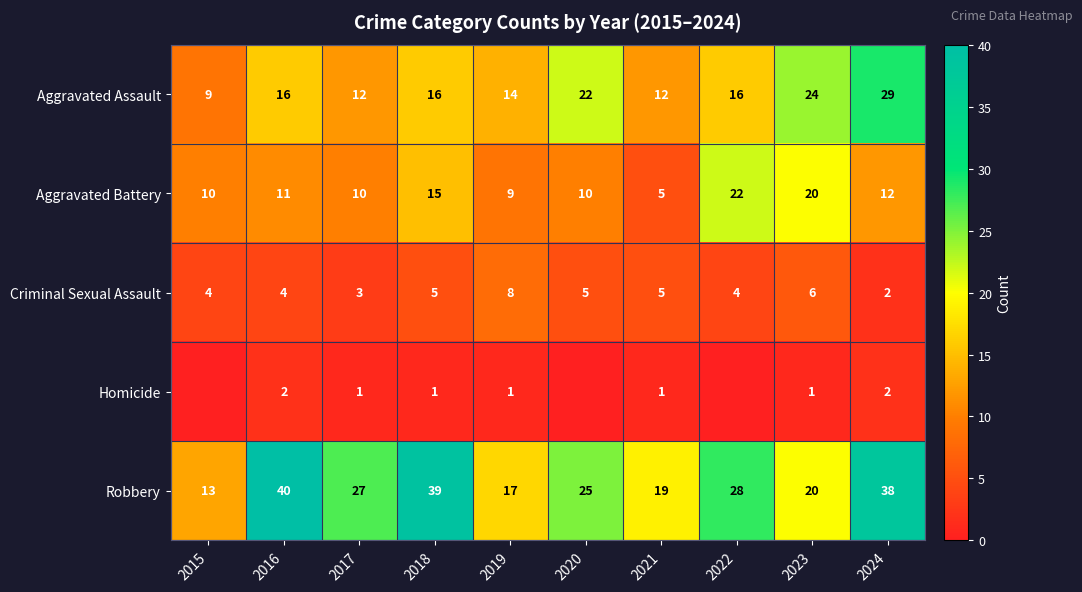

What is the lowest value of the Aggravated Battery series?

5